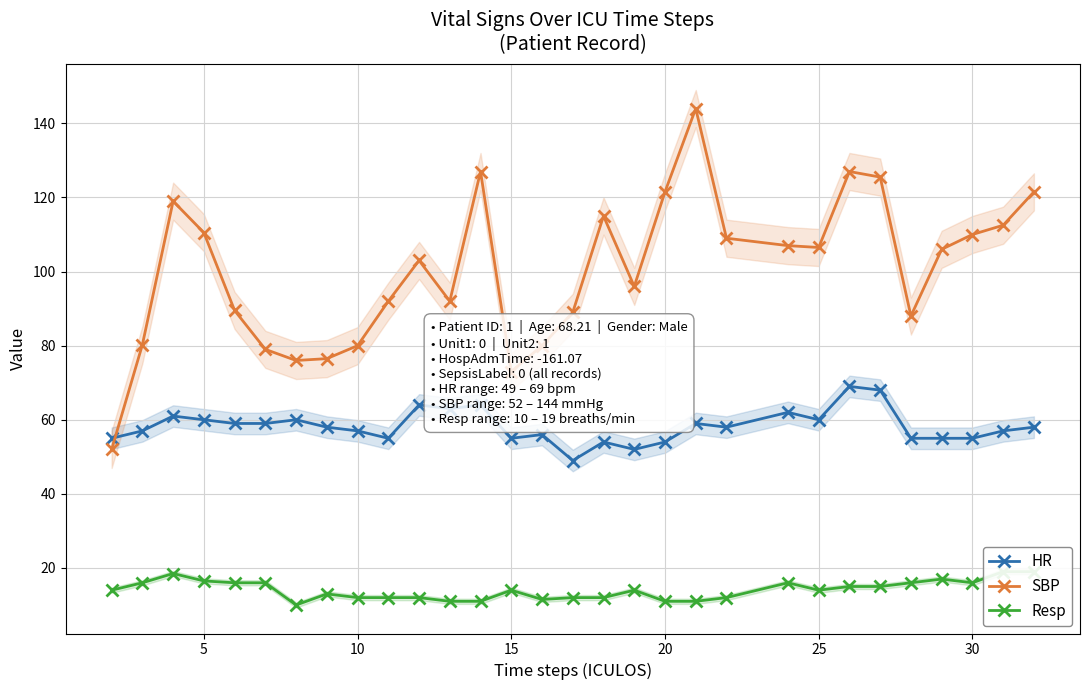

How many data points in Resp are above 14?

13